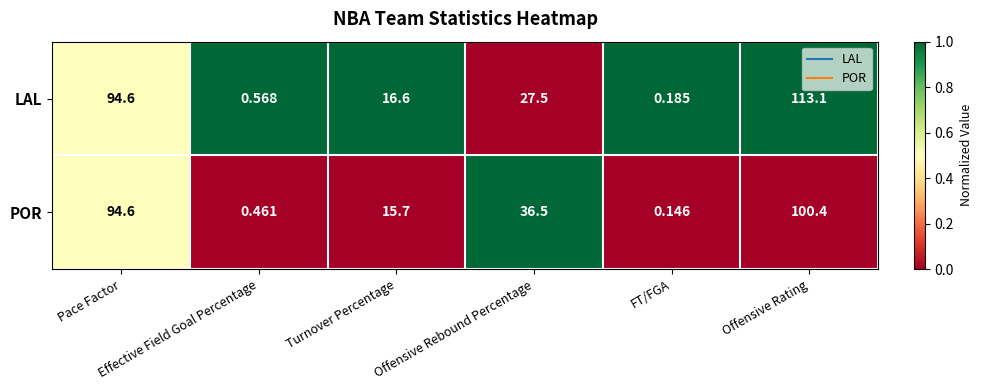

Which series has the widest spread of values?

LAL